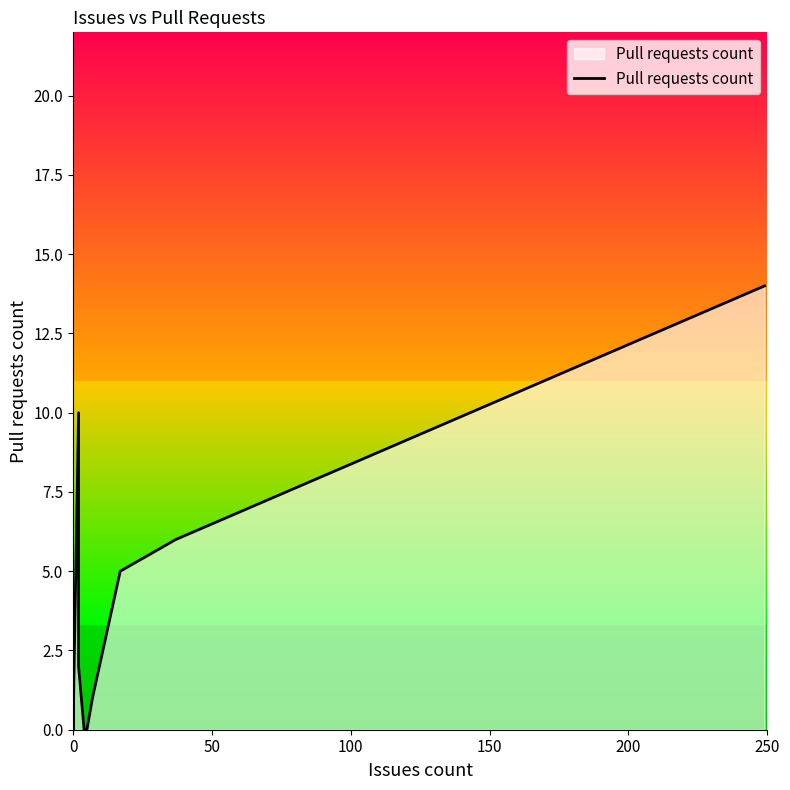

How many points are higher than both their immediate neighbors (excluding endpoints)?

2